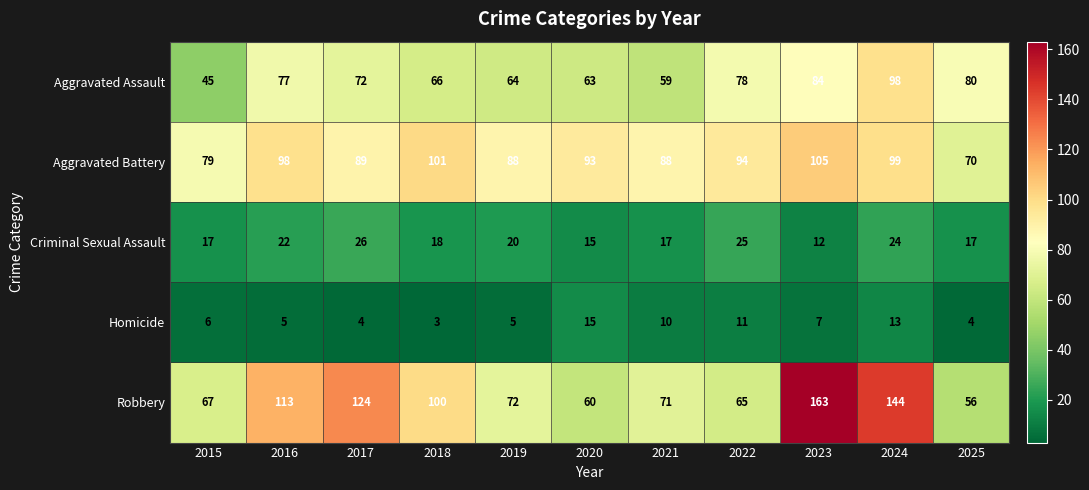

Which category has the lowest value in the Robbery series?

2025